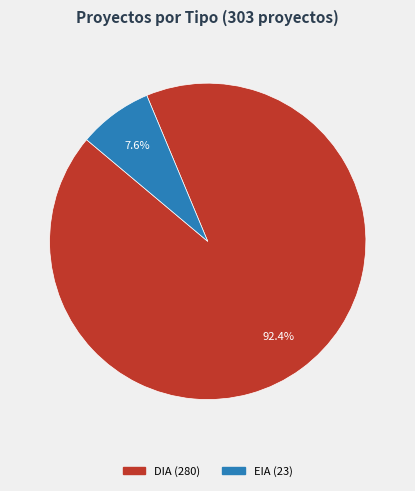

What is the majority slice?

DIA